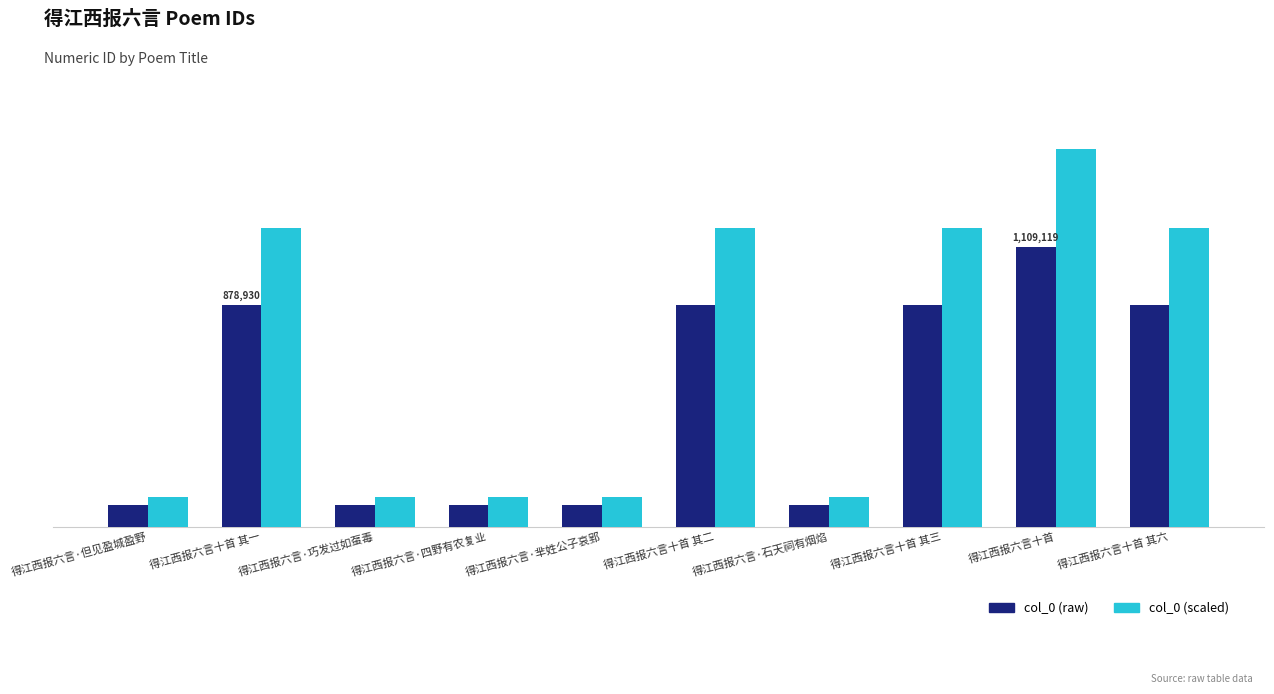

What are all the series names shown in the legend?

col_0 (raw), col_0 (scaled)